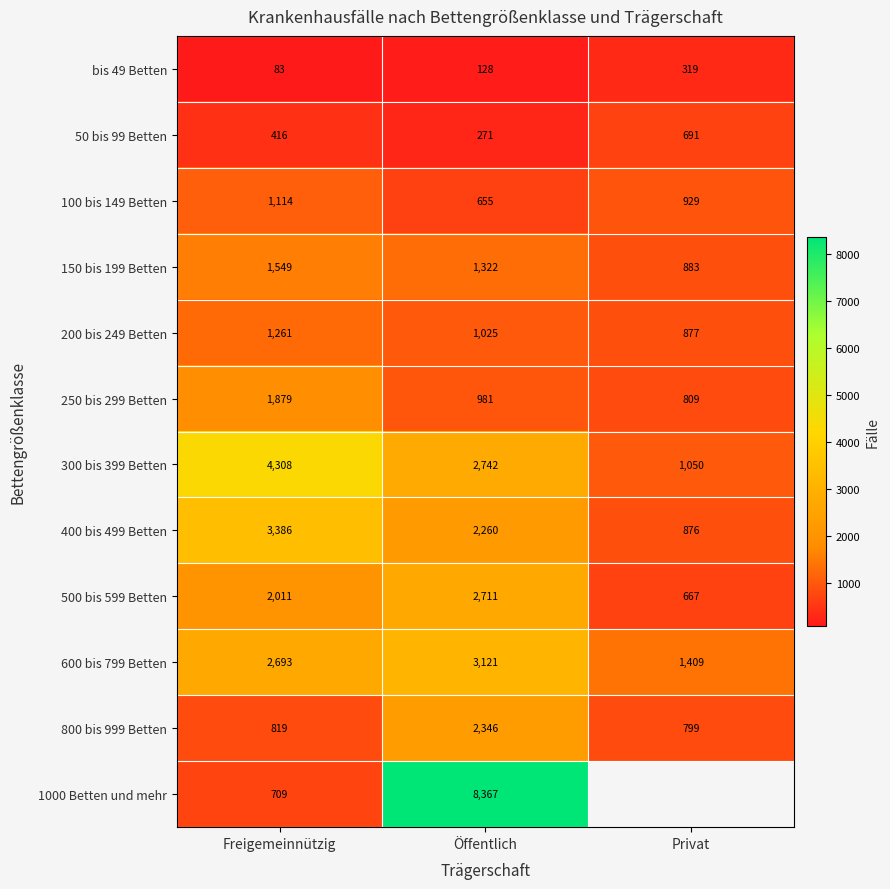

How many series are shown in this chart?

12